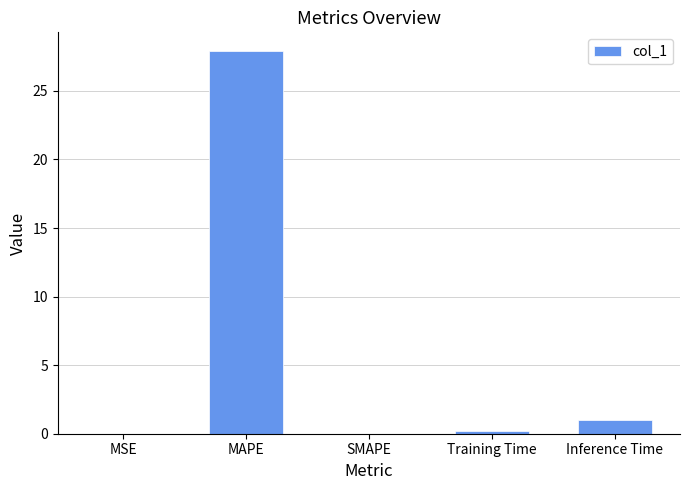

What is the average value?

5.8